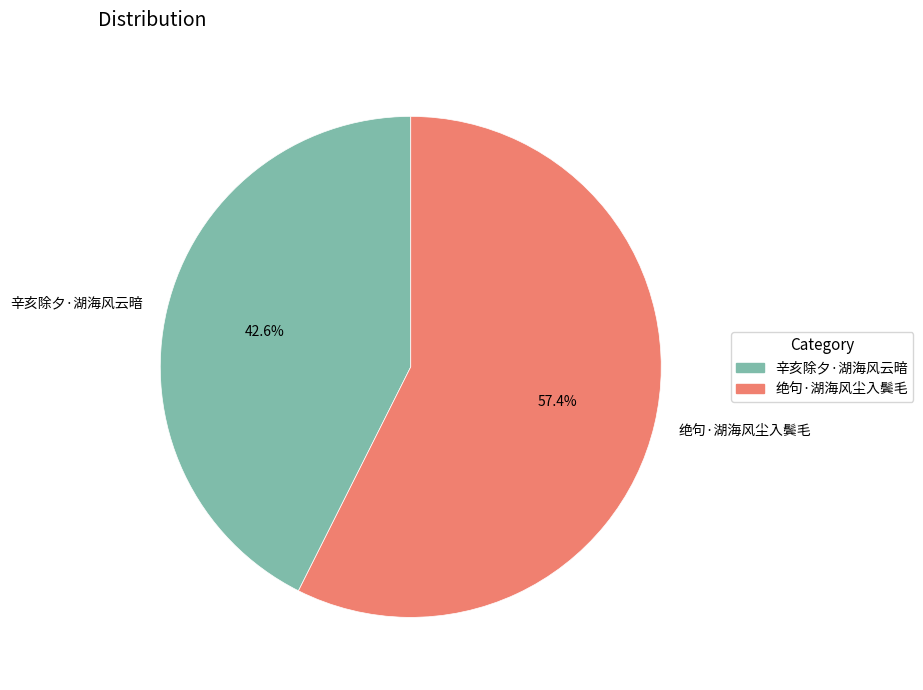

How many slices are in this pie chart?

2